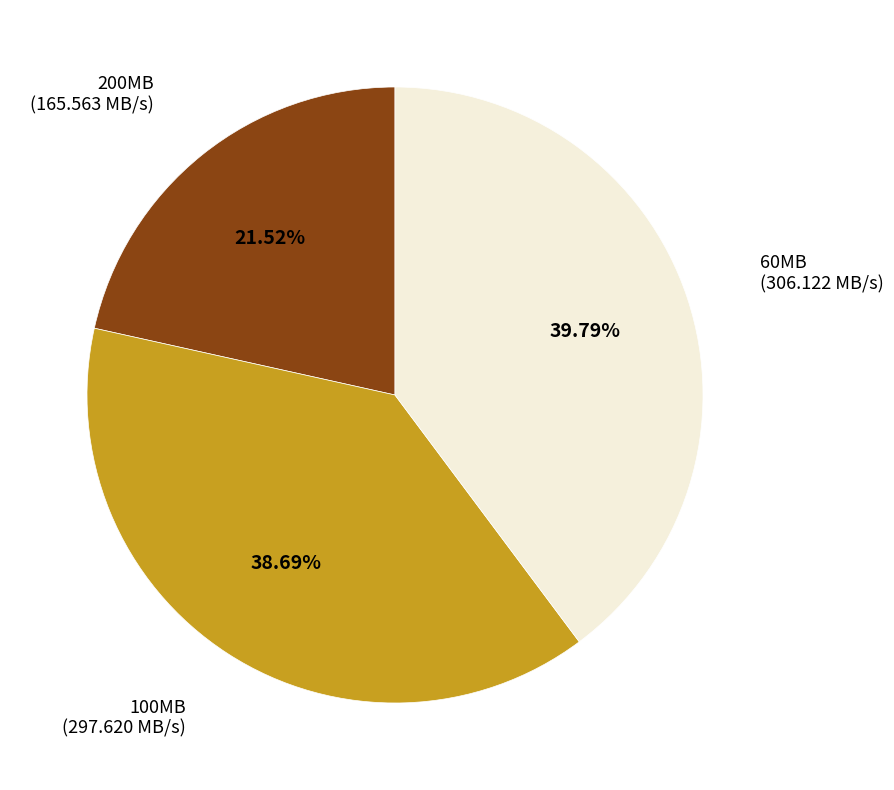

Which category has the smallest portion of the pie?

200MB